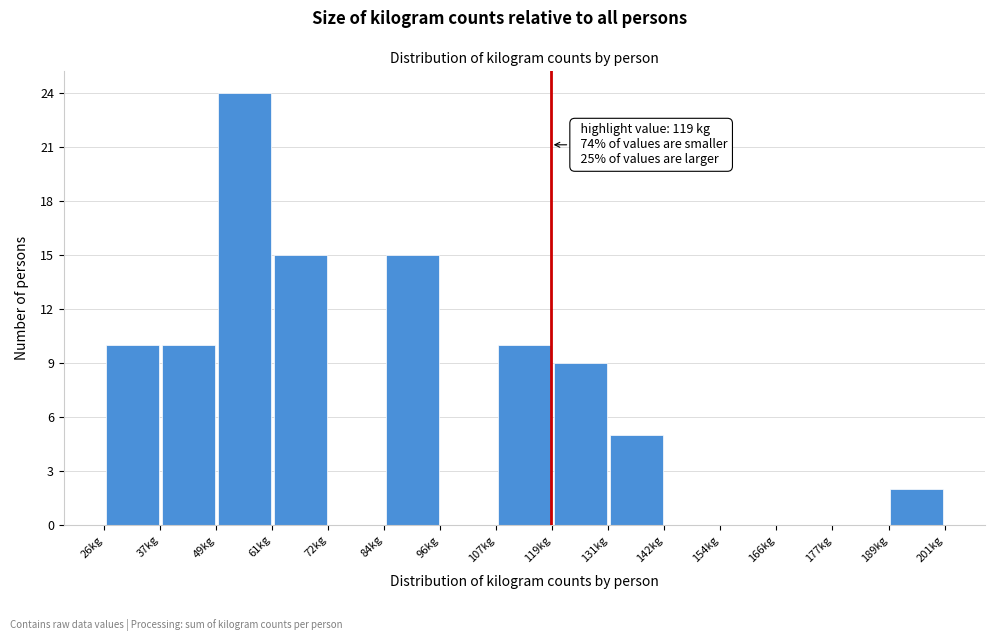

Over which range of the x-axis is the bar tallest?

50 to 62